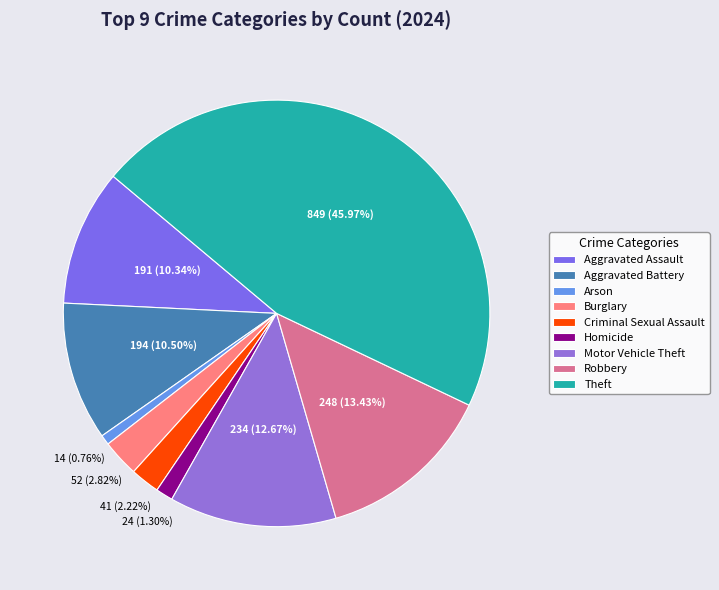

Count the number of slices in the pie.

9